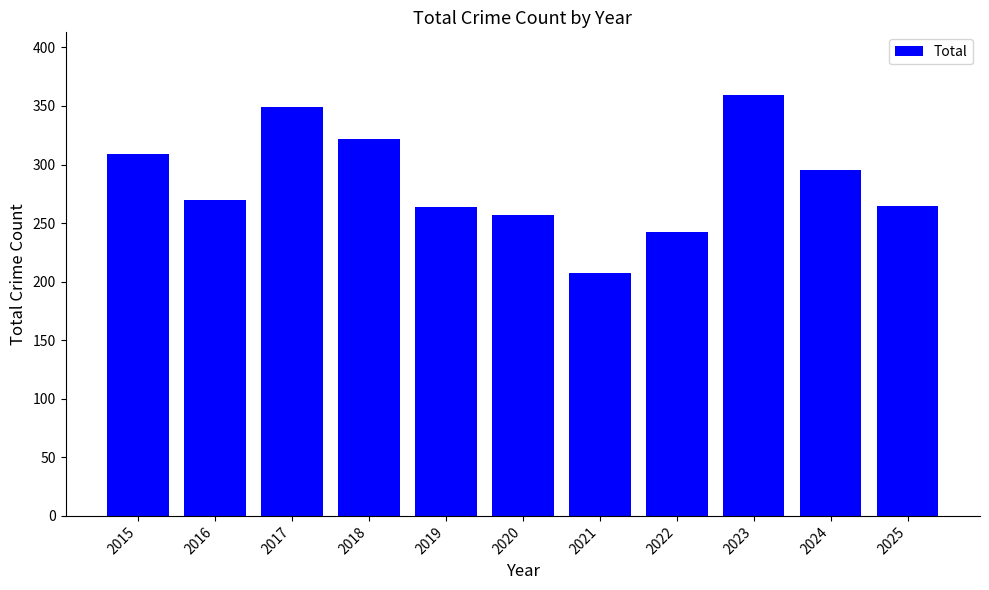

At which category does the chart reach its minimum across all series?

2021